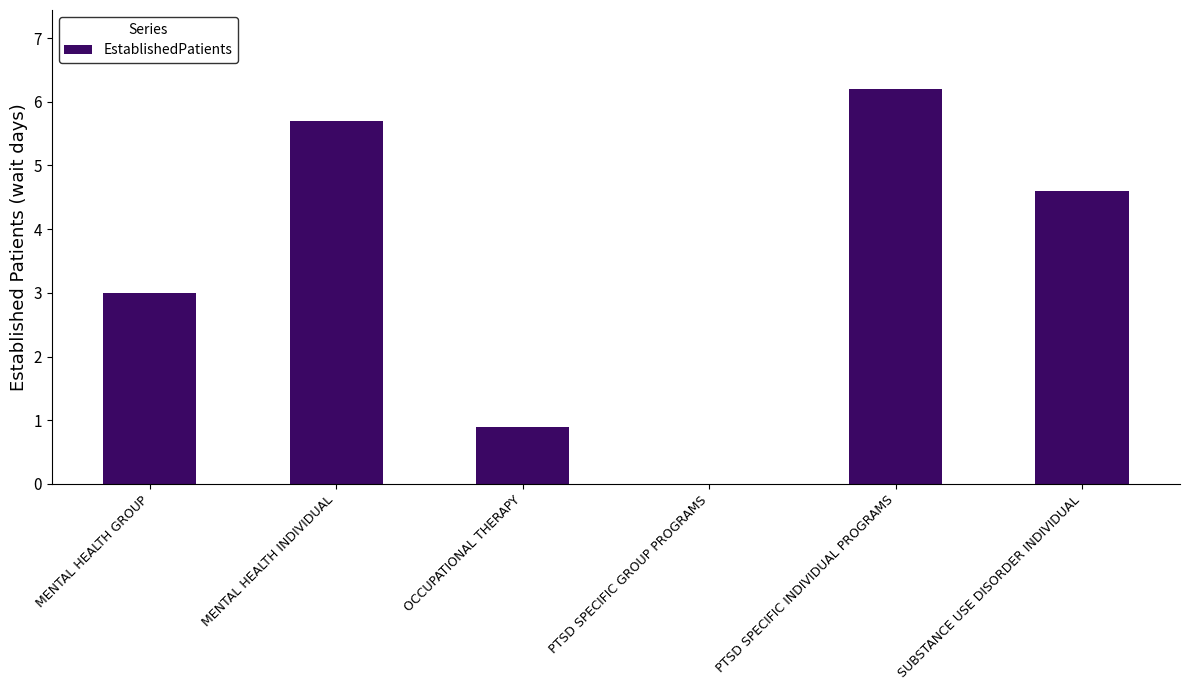

Which label corresponds to the largest value in the chart?

PTSD SPECIFIC INDIVIDUAL PROGRAMS